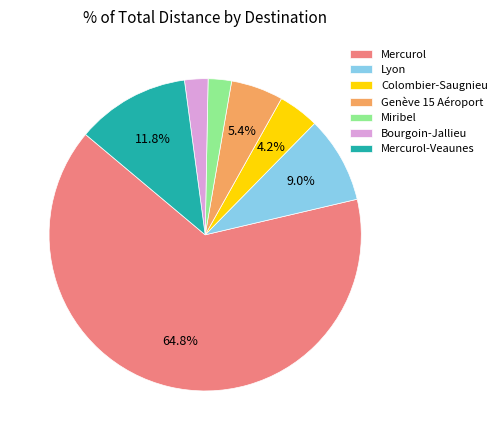

Which has a higher value, Genève 15 Aéroport or Lyon?

Lyon